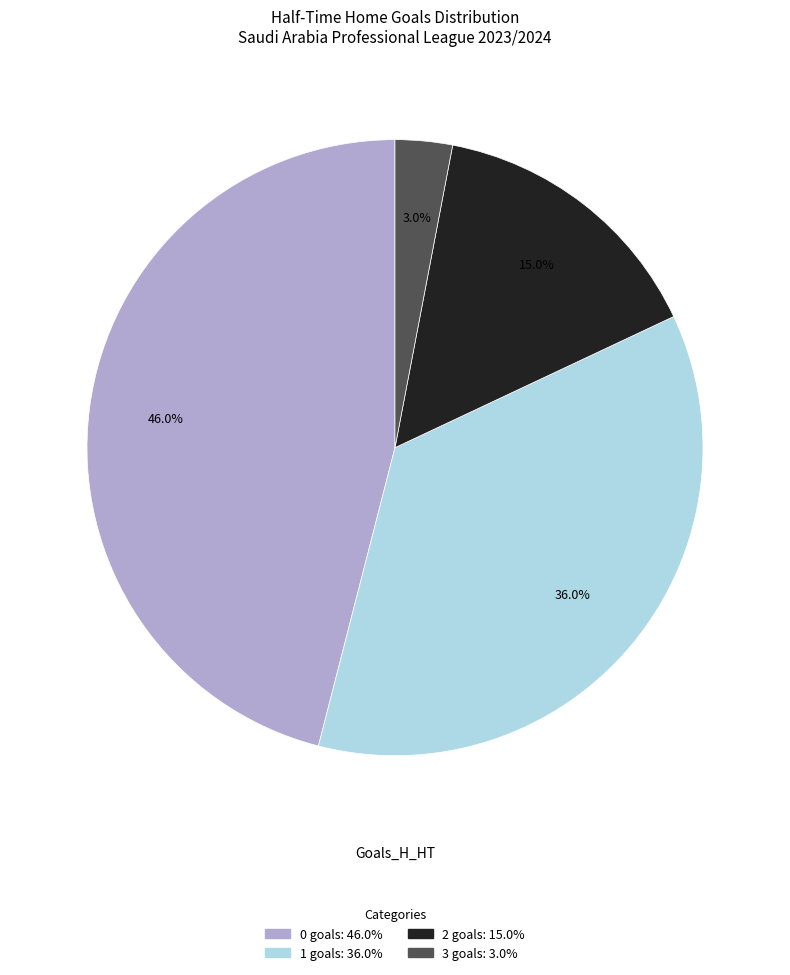

What is the smallest slice in the pie chart?

3